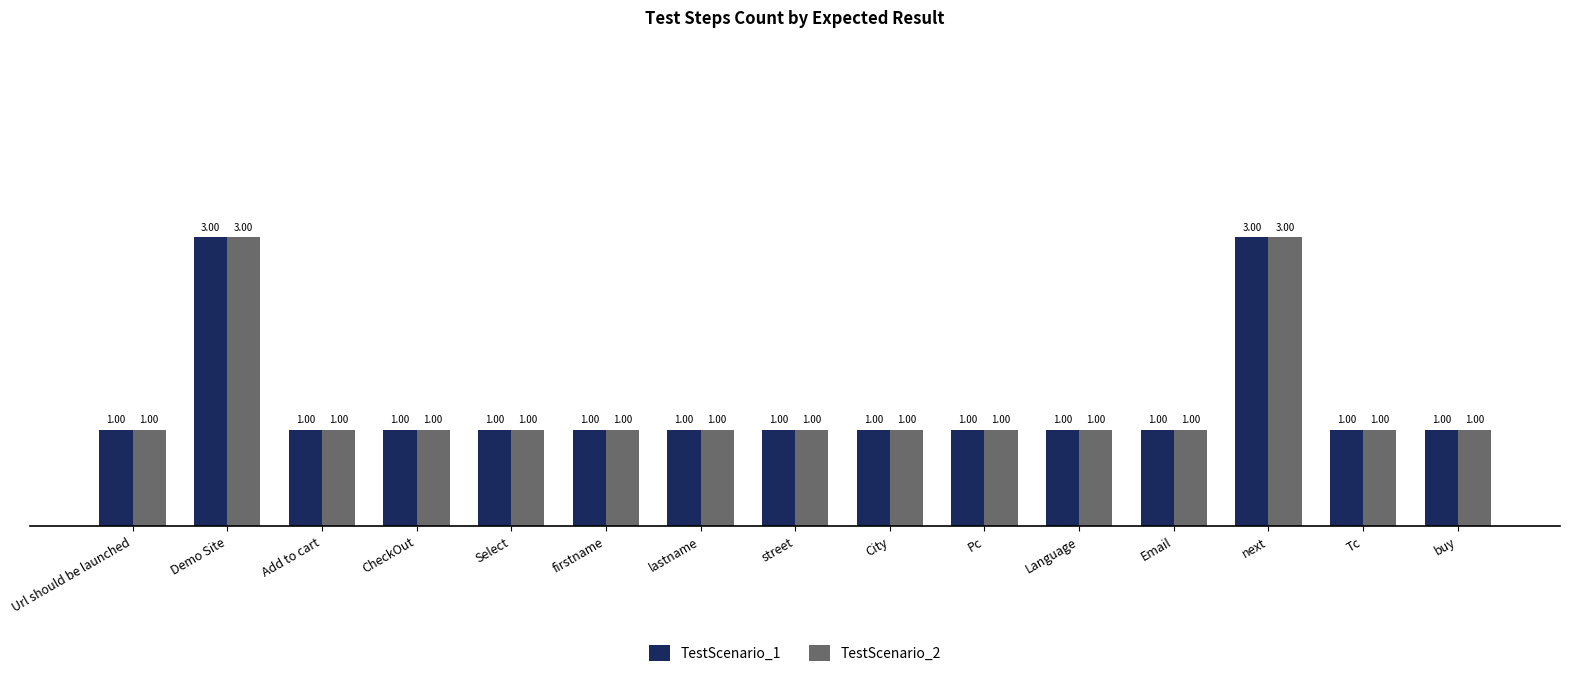

What position from the right is Tc?

2